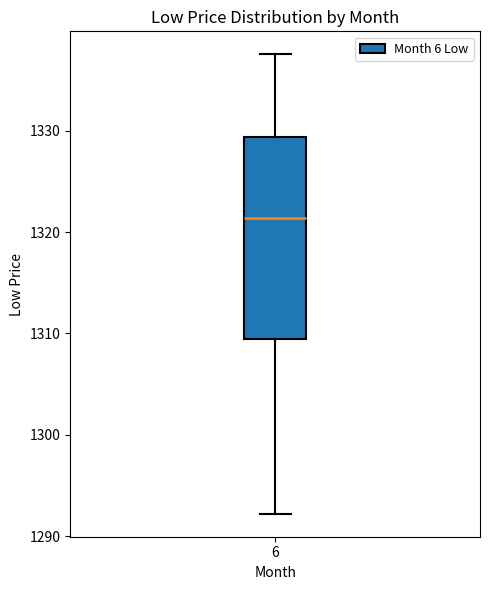

Read this box plot against the y-axis: the position of the median line, the range covered by the box, and the ends of both whiskers. The values are not printed on the chart, so give them approximately, as read against the axis.

median 1321, box 1309 to 1329, whiskers 1292 to 1338